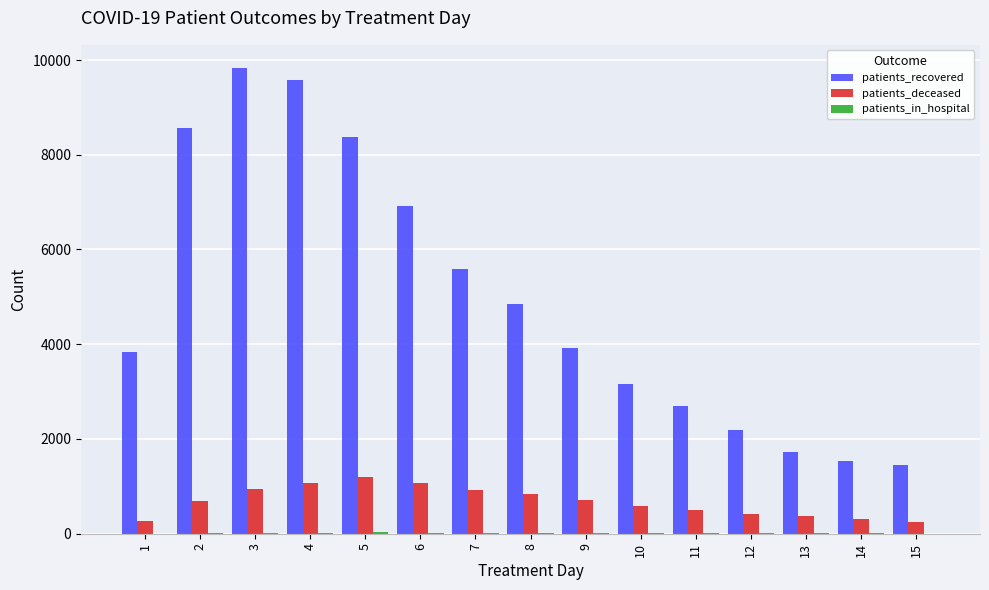

What is the maximum value for patients_deceased?

1194